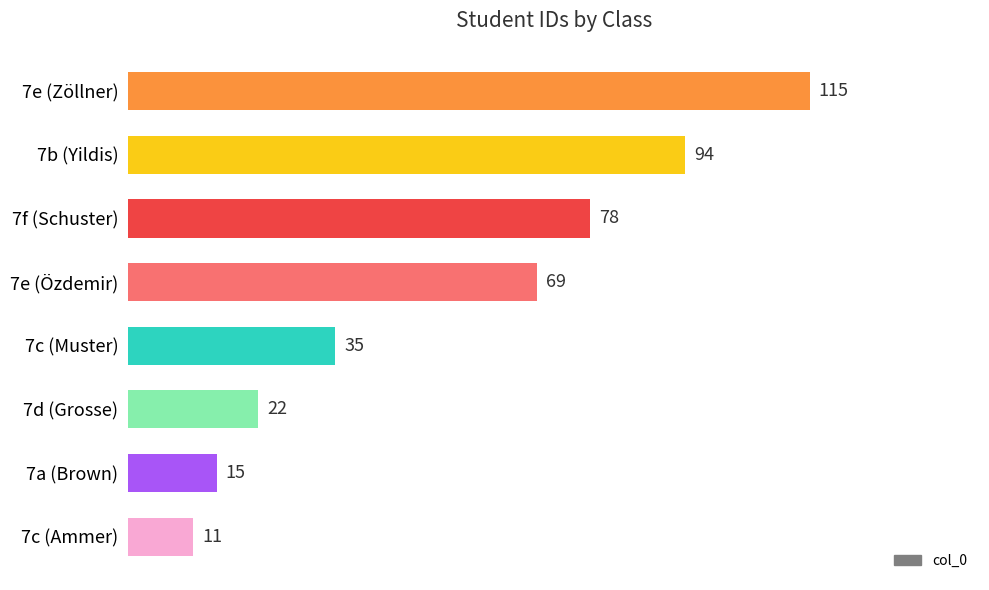

What is the difference between the second highest and minimum values?

83